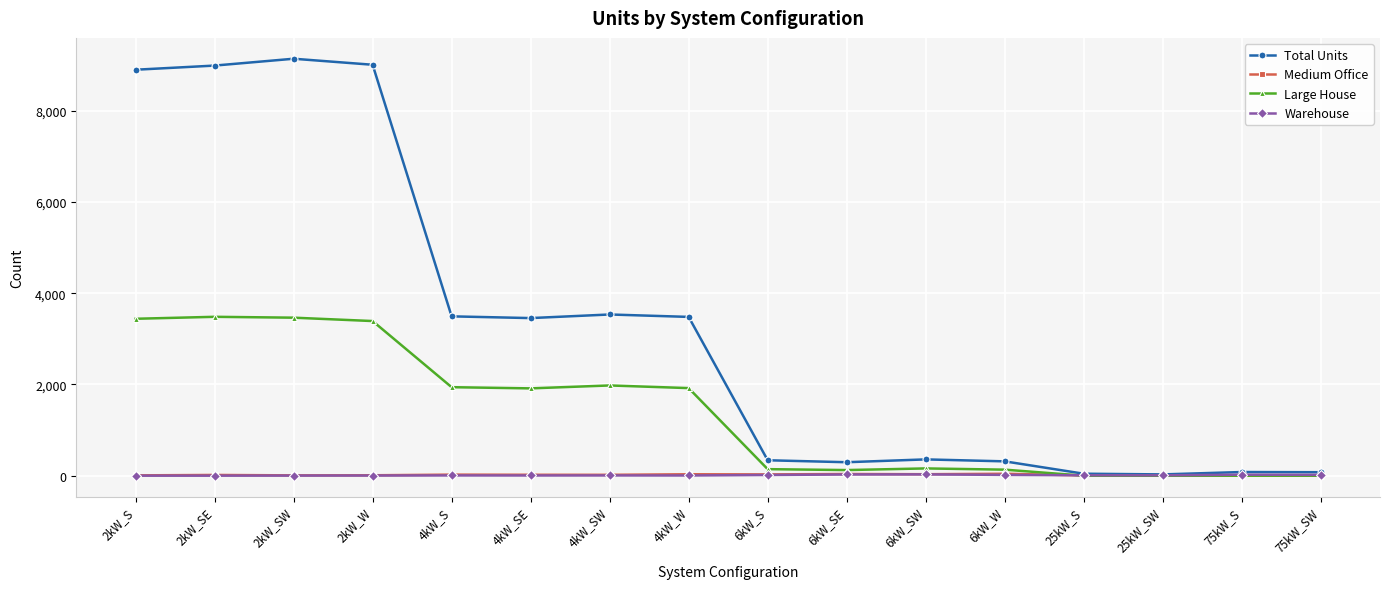

What is the maximum value for Total Units?

9141